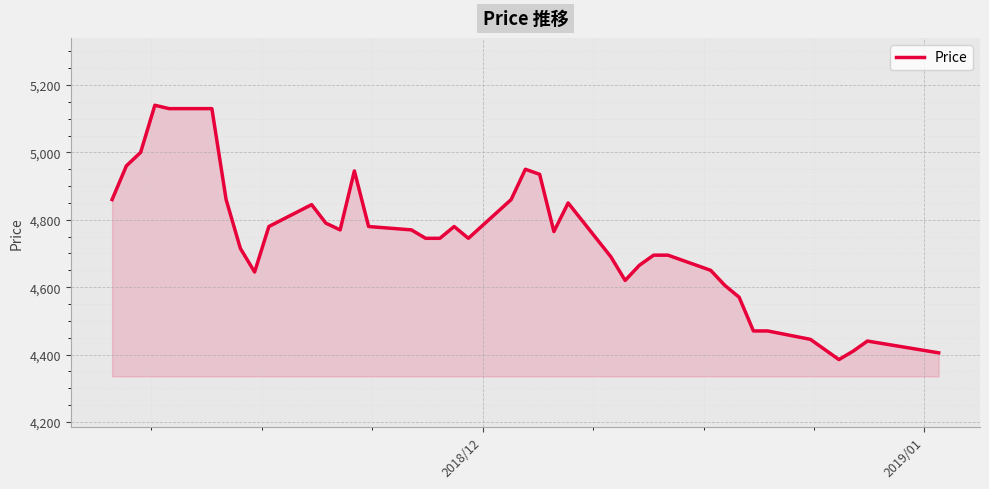

What is the greatest value displayed?

5140